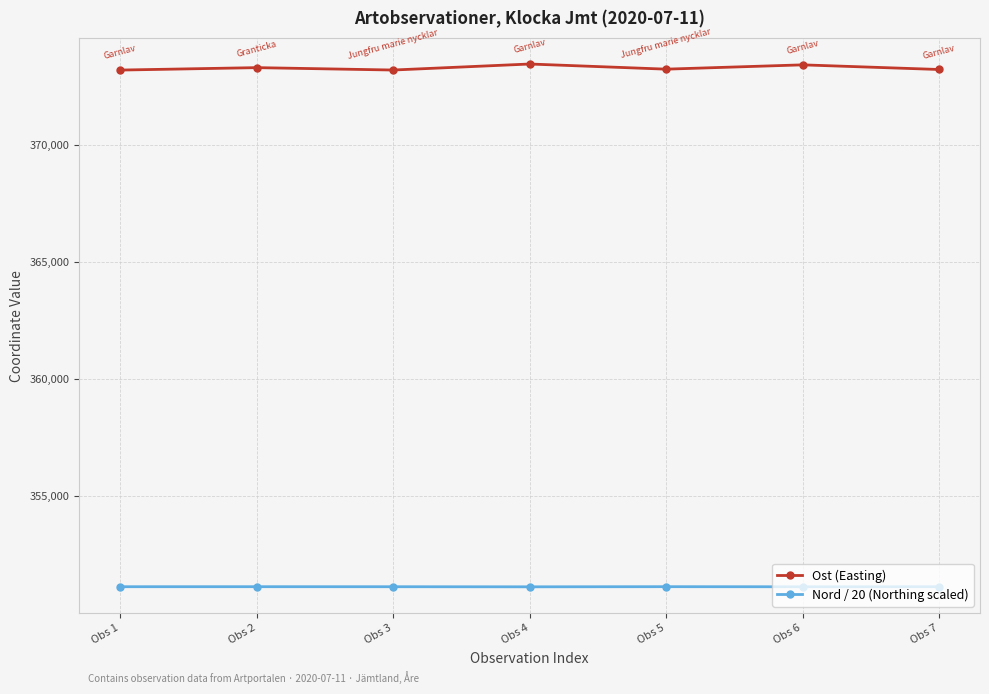

Is the value of Nord / 20 (Northing scaled) at Obs 5 greater than the value of Ost (Easting) at Obs 3?

No